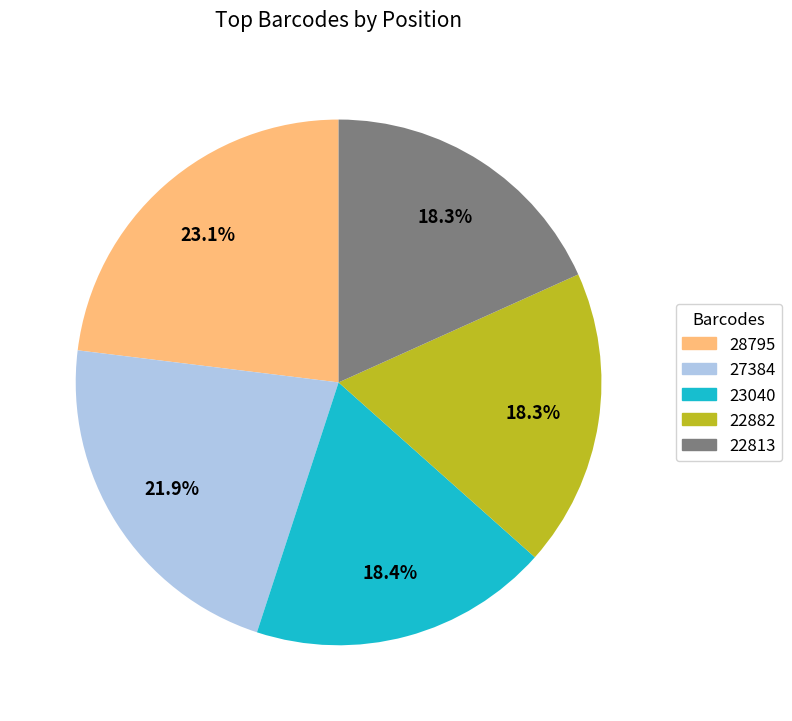

Does any single category account for the majority?

No